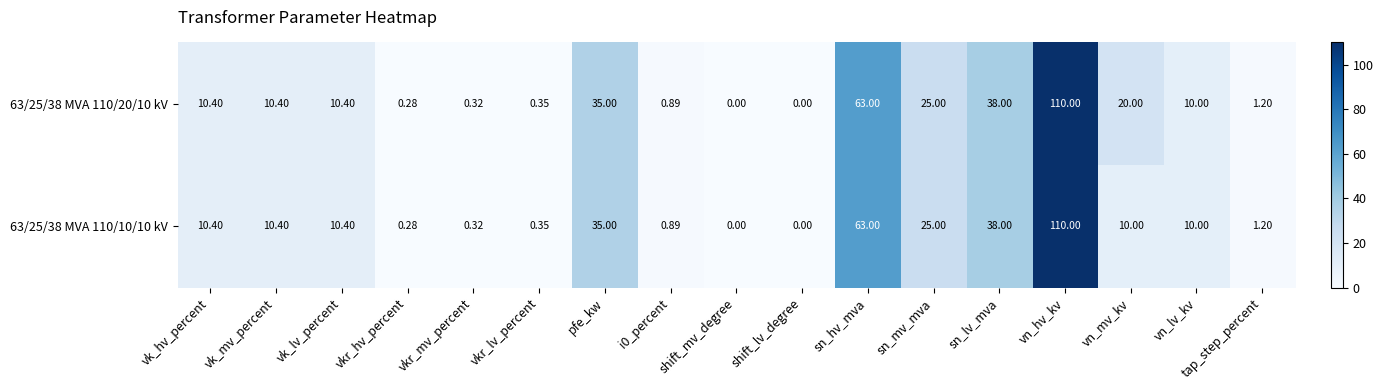

What is the greatest value displayed?

110.0